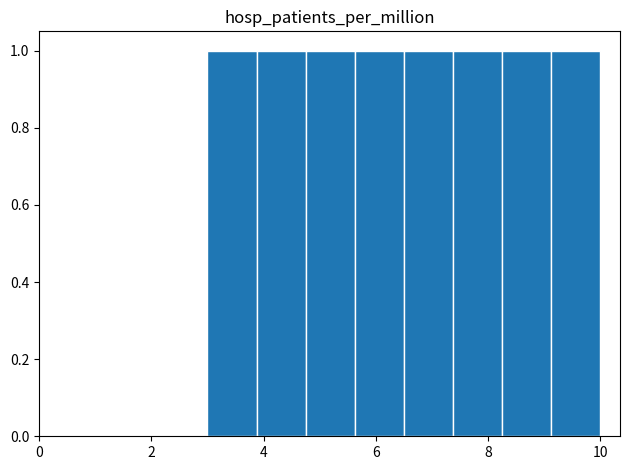

Reading left to right, list every bar in this chart as the range it spans on the x-axis followed by its height. Neither the bar edges nor the heights are printed on the chart, so give them approximately, as read against the axes.

3.0 to 3.8: 1
3.8 to 4.8: 1
4.8 to 5.6: 1
5.6 to 6.6: 1
6.6 to 7.4: 1
7.4 to 8.2: 1
8.2 to 9.2: 1
9.2 to 10.0: 1